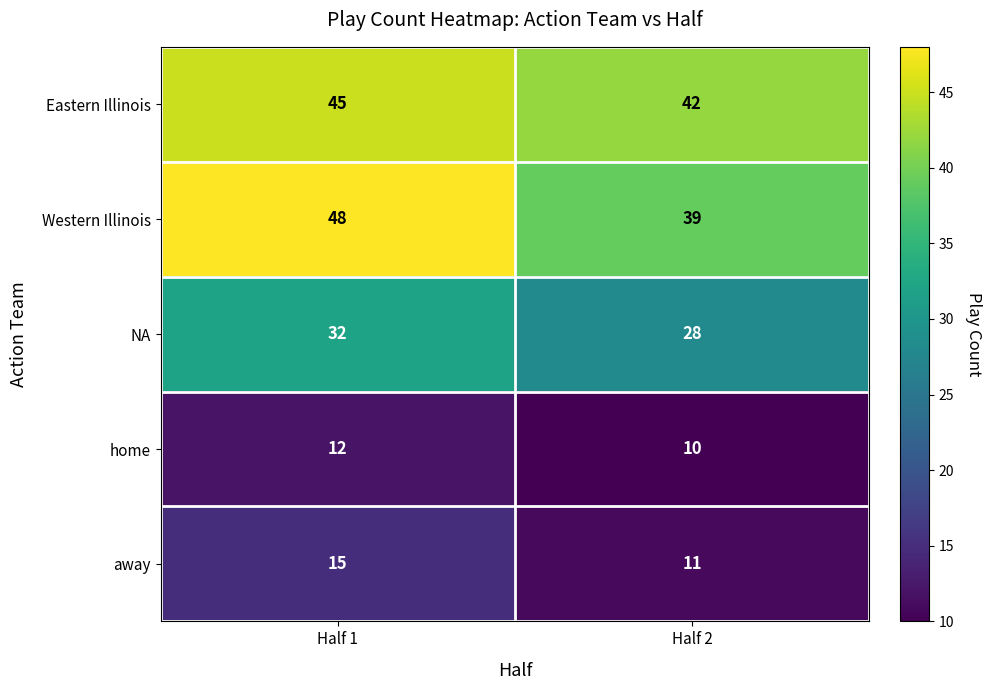

Which label corresponds to the largest value in the chart?

Half 1